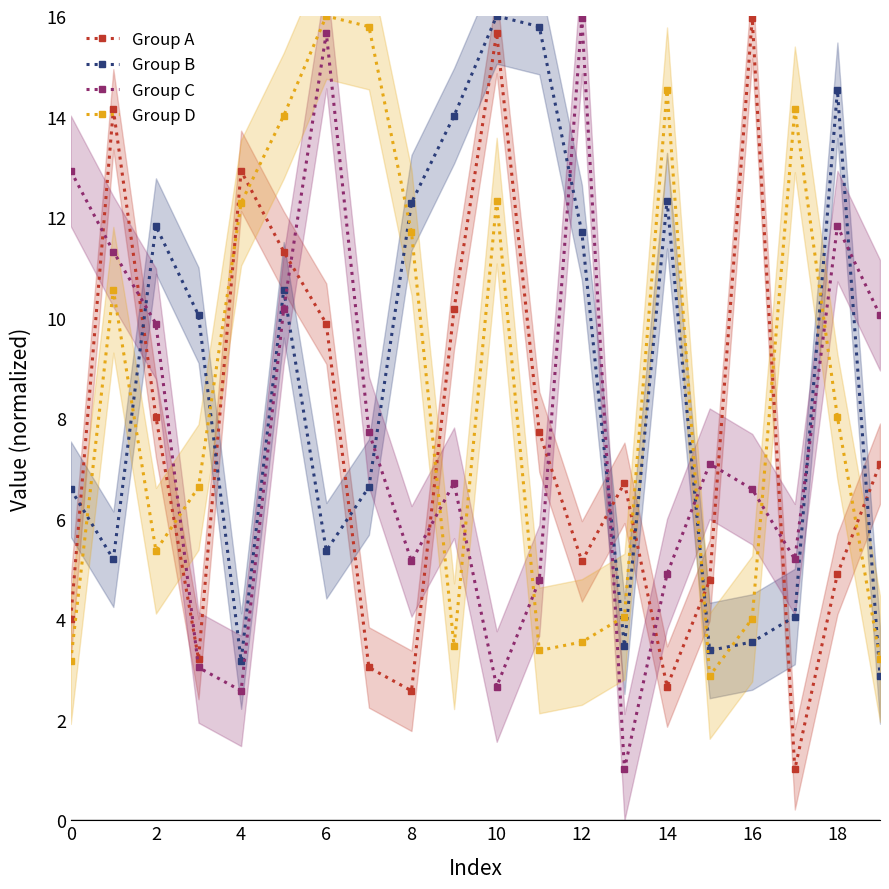

How many data points does each series have?

20